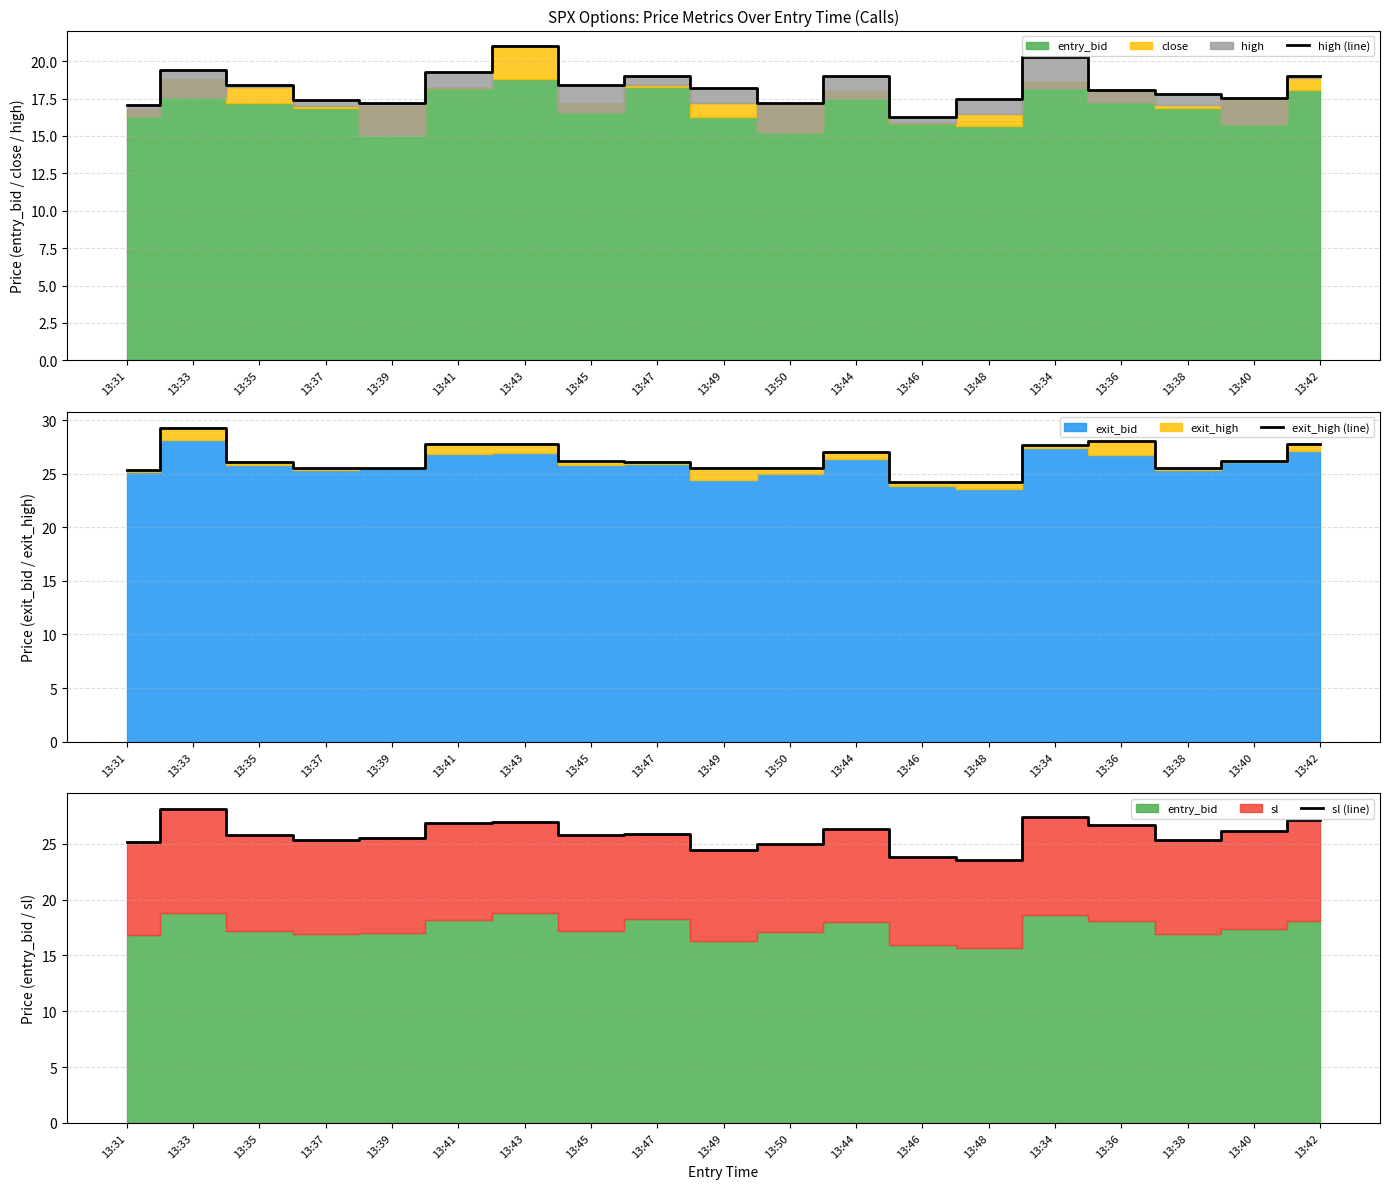

How many lines are shown in the chart?

3